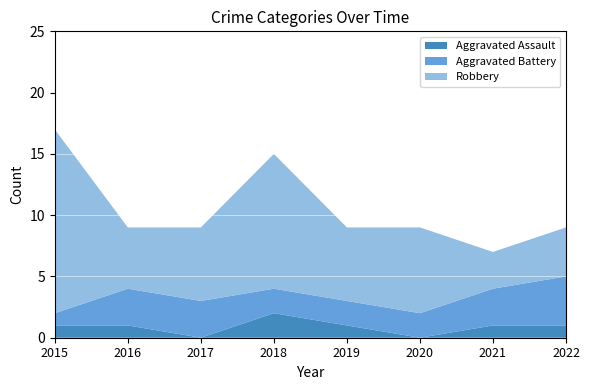

At which label does Aggravated Battery reach its peak?

2022